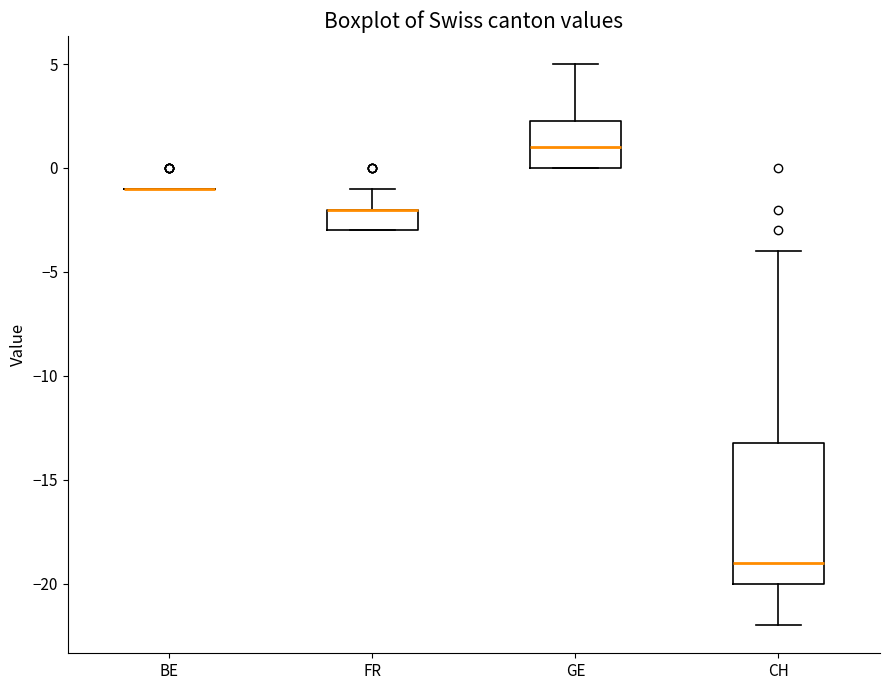

Where is the lower edge of the box for CH on the y-axis? The values are not printed on the chart, so give them approximately, as read against the axis.

-20.0